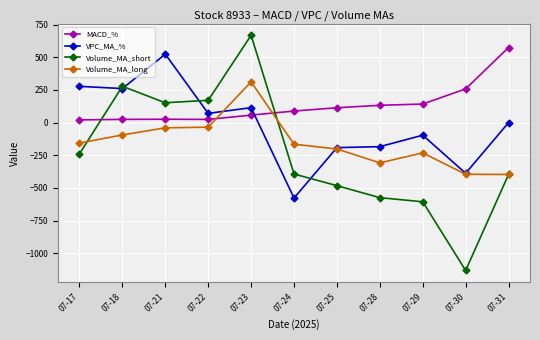

What is the difference between the maximum and minimum values in the Volume_MA_long series?

709.2